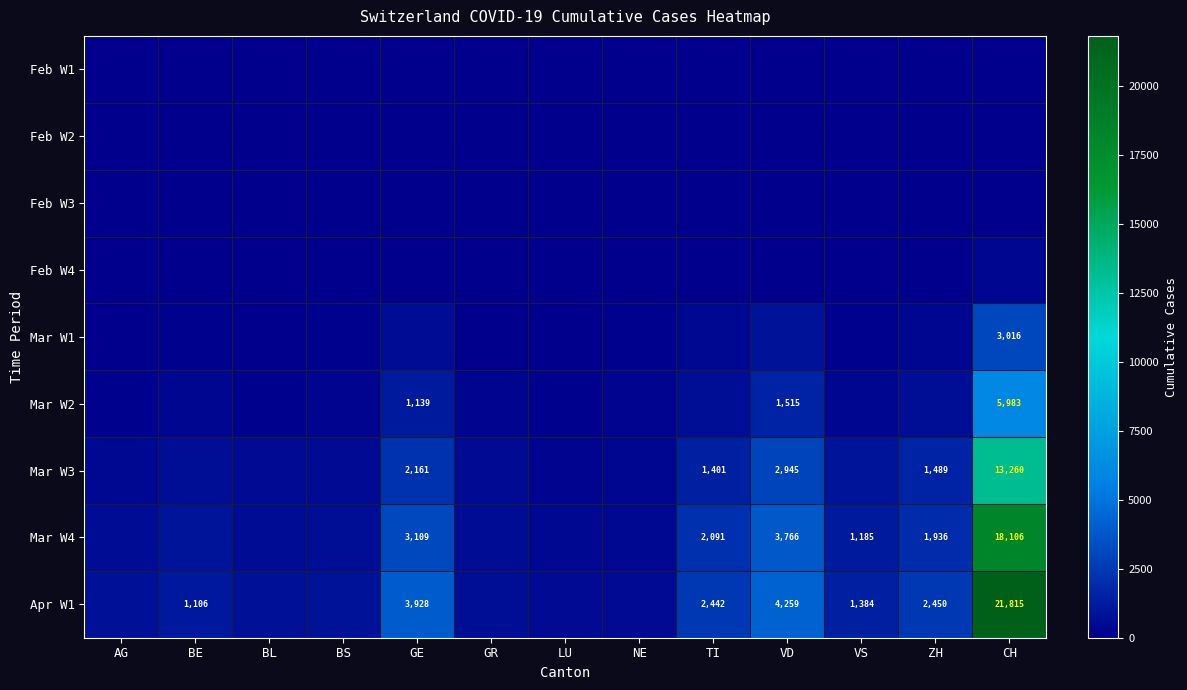

What is the total value across all series at BL?

1946